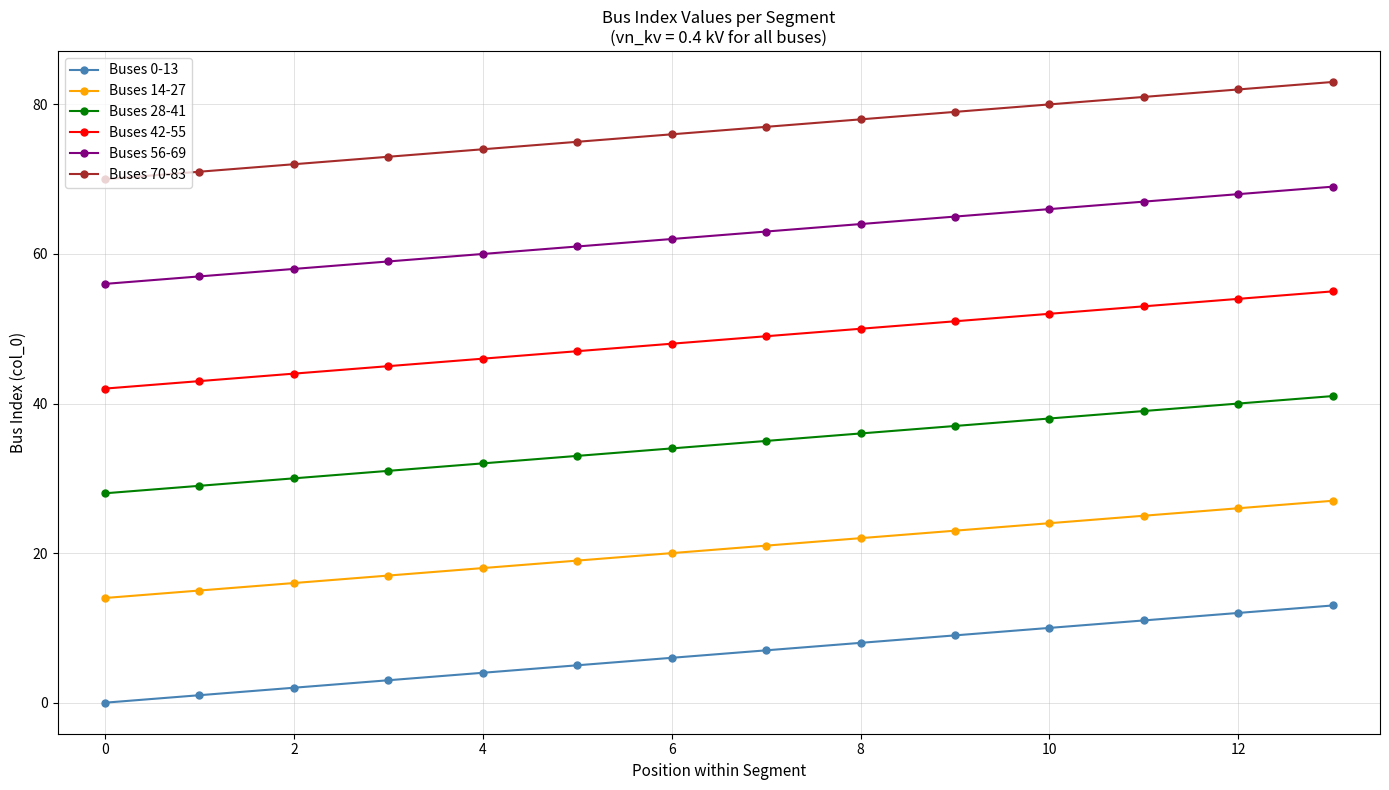

What is the difference between the maximum and second lowest values in the Buses 0-13 series?

12